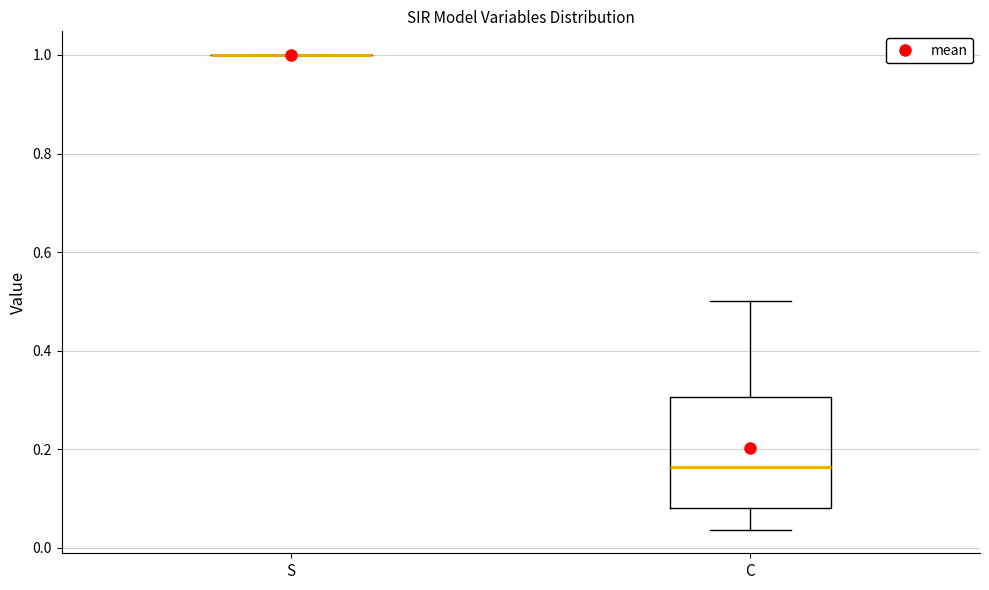

Reading left to right, read every box against the y-axis: the position of its median line, the range the box covers, and the ends of its whiskers. The values are not printed on the chart, so give them approximately, as read against the axis.

S: box collapsed to a line at 1.00, whiskers 1.00 to 1.00
C: median 0.16, box 0.08 to 0.30, whiskers 0.04 to 0.50